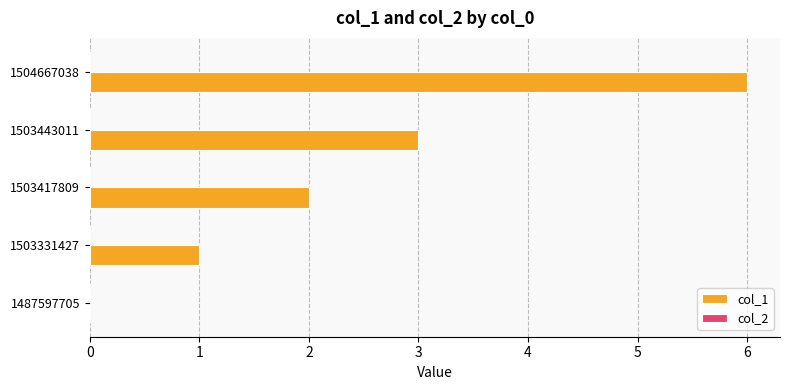

Between 1503417809 and 1504667038, which is larger?

1504667038